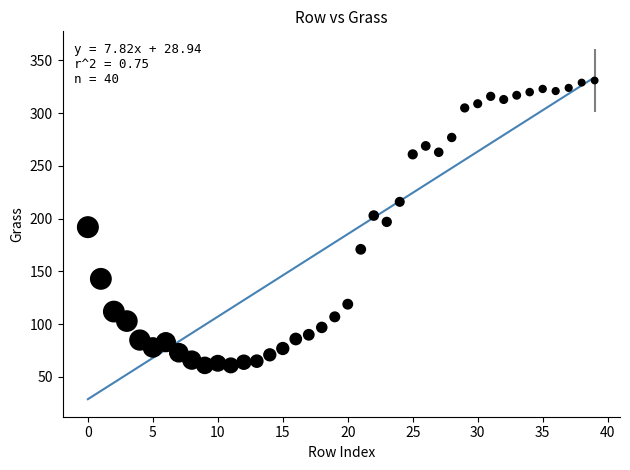

What is the range of Y values (max minus min)?

270